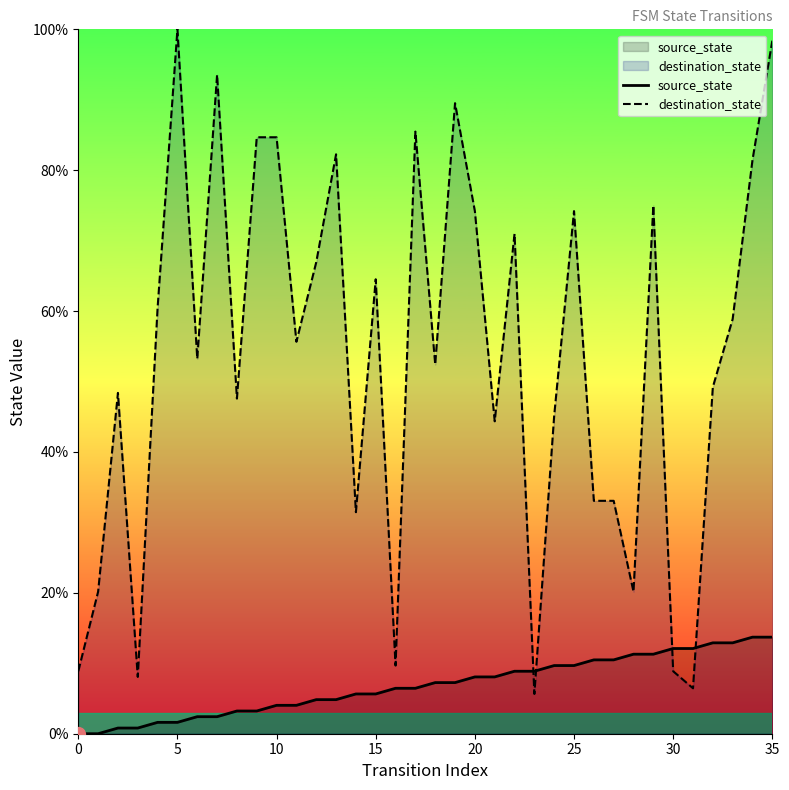

What is the average value of the source_state series?

6.9